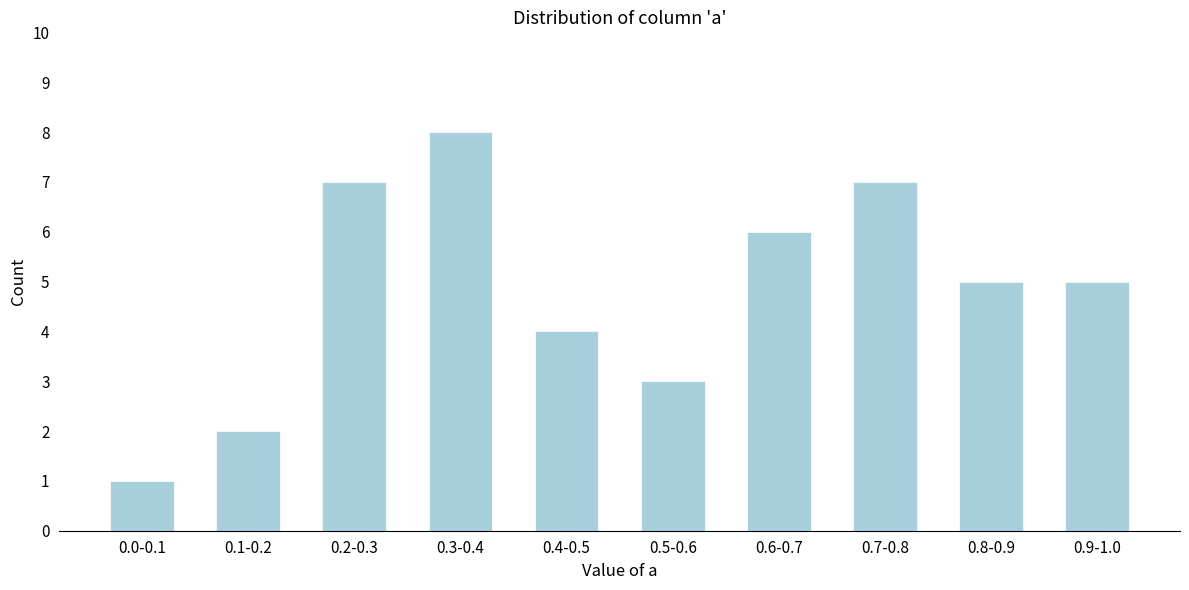

Reading left to right, what are all the values shown in this chart?

0.0-0.1=1	0.1-0.2=2	0.2-0.3=7	0.3-0.4=8	0.4-0.5=4	0.5-0.6=3	0.6-0.7=6	0.7-0.8=7	0.8-0.9=5	0.9-1.0=5